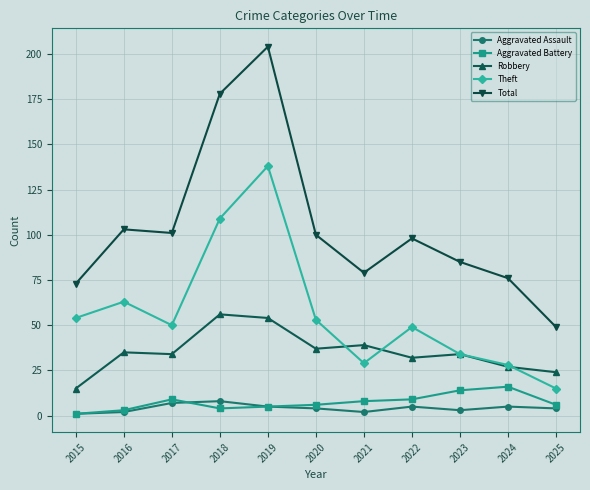

What is the value of the Theft point at the 3rd from the left?

50